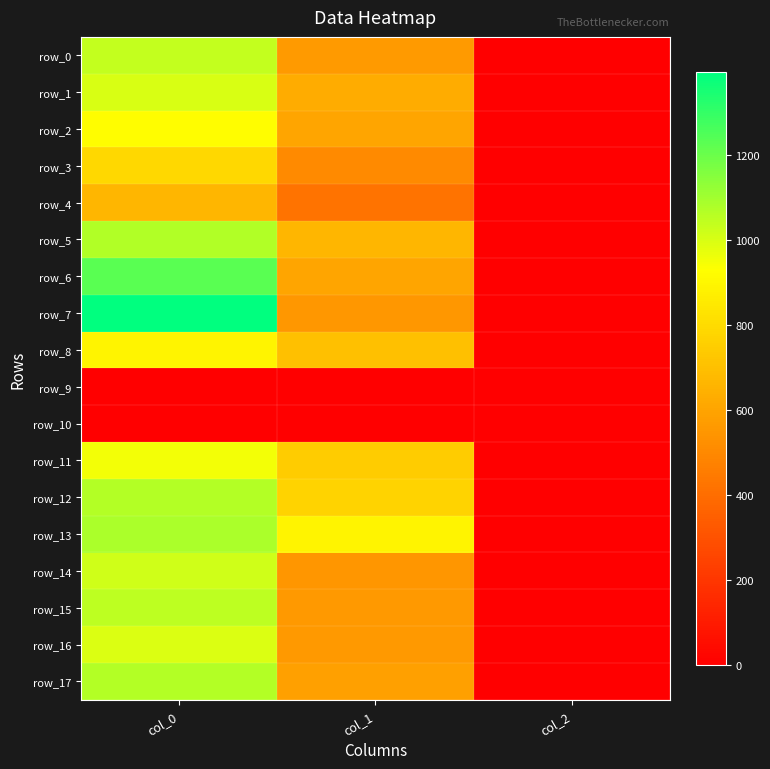

How many data points in row_6 are less than 604?

1